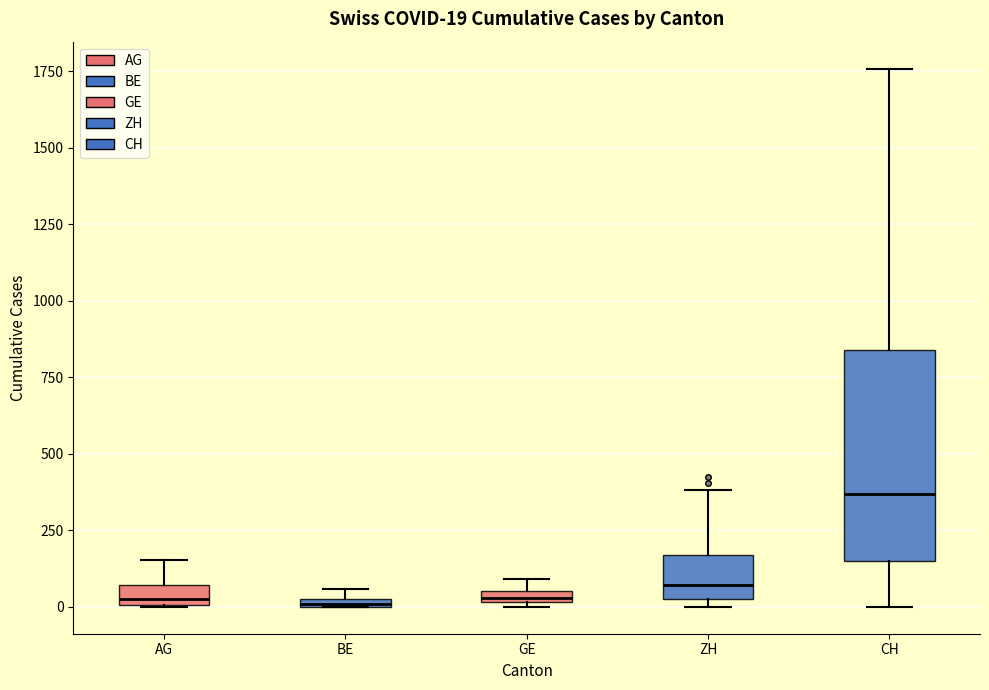

Which box is the tallest, from its lower edge to its upper edge?

CH